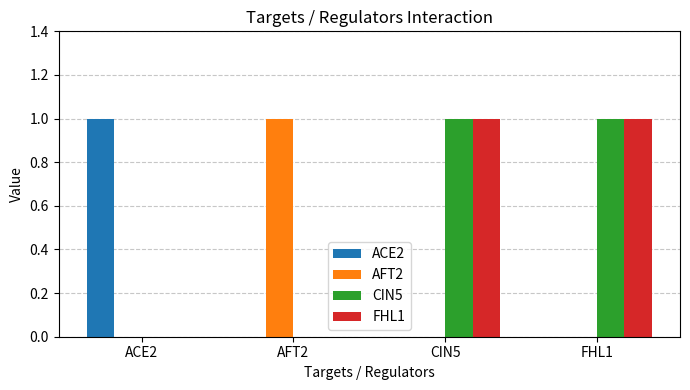

What is the total value across all series at ACE2?

1